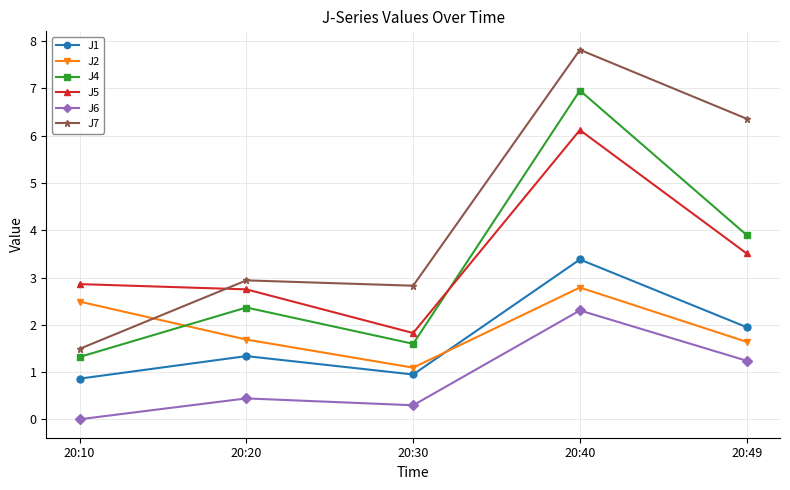

What is the sum of the J1 values at 20:10 and 20:20?

2.2